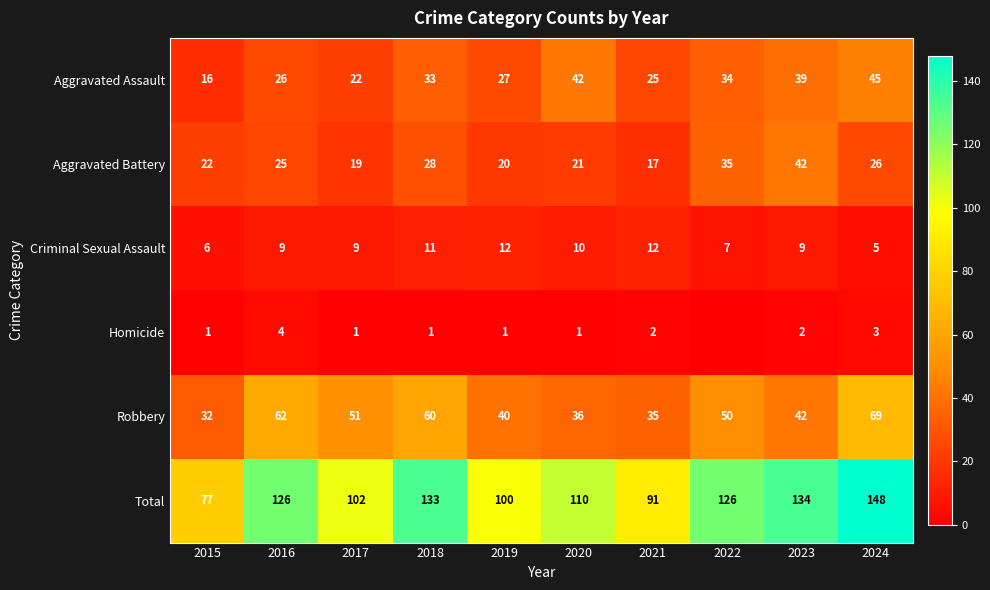

At 2021, list the series in order from smallest to largest.

Homicide, Criminal Sexual Assault, Aggravated Battery, Aggravated Assault, Robbery, Total